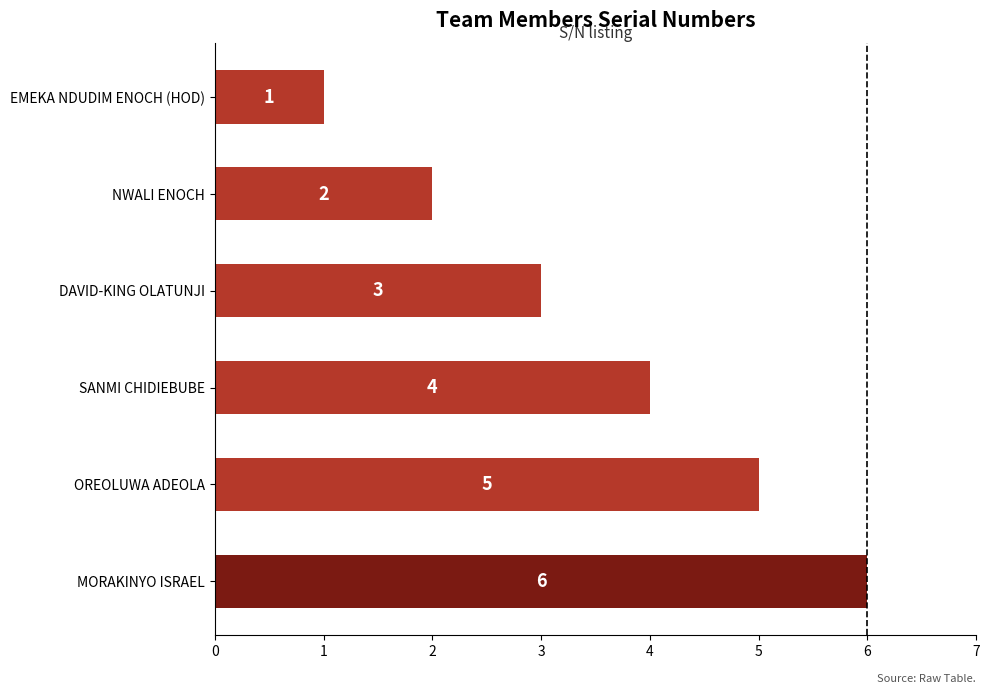

What is the average value?

4